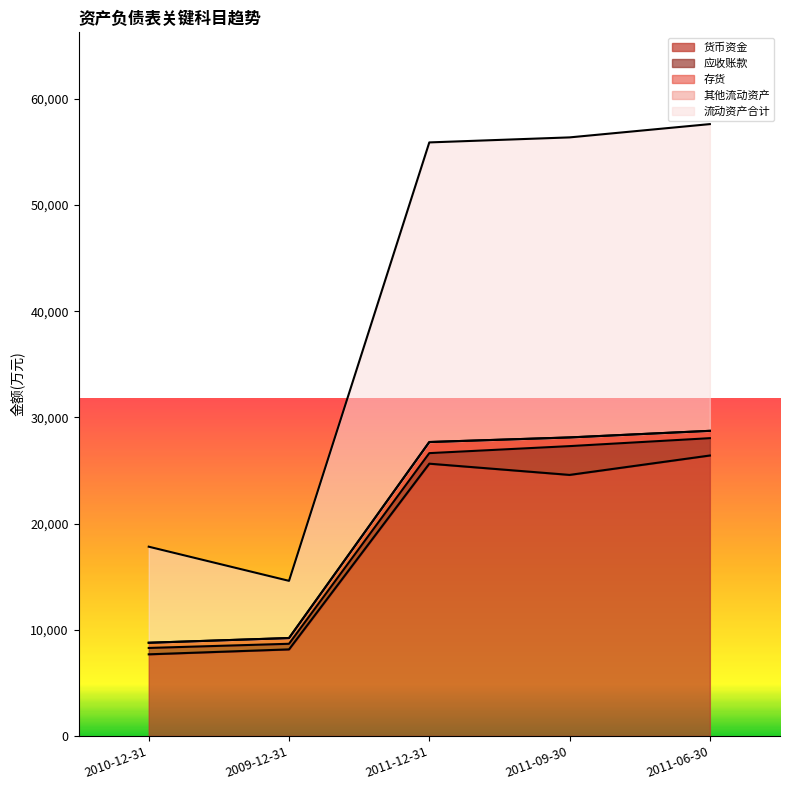

Which series has the largest total across all categories?

流动资产合计